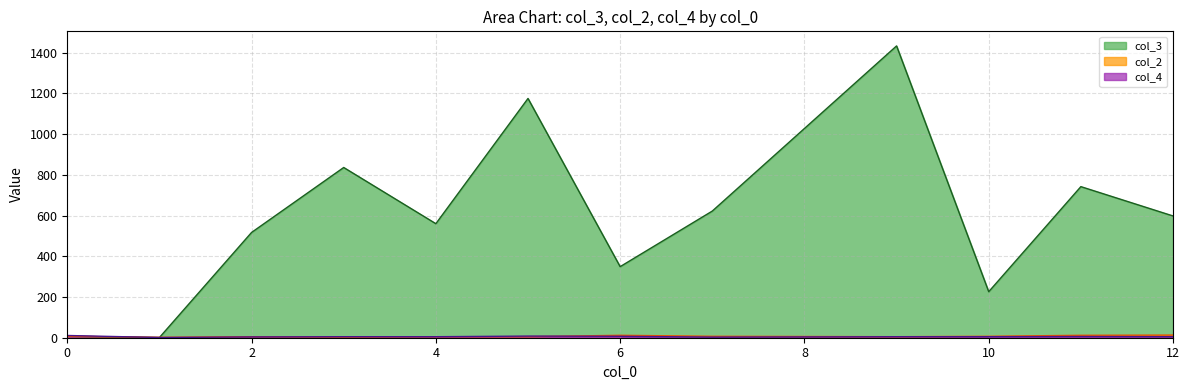

Which series has the largest total across all categories?

col_3